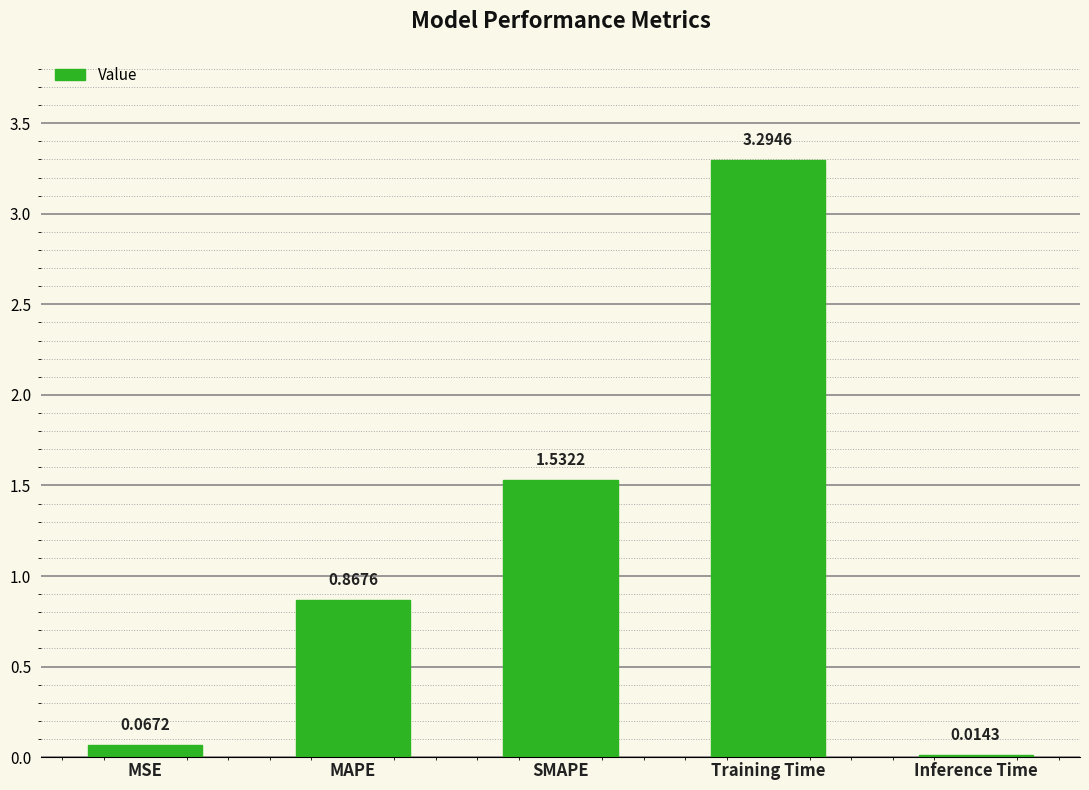

What is the ratio of the value at MAPE to the value at SMAPE?

0.6